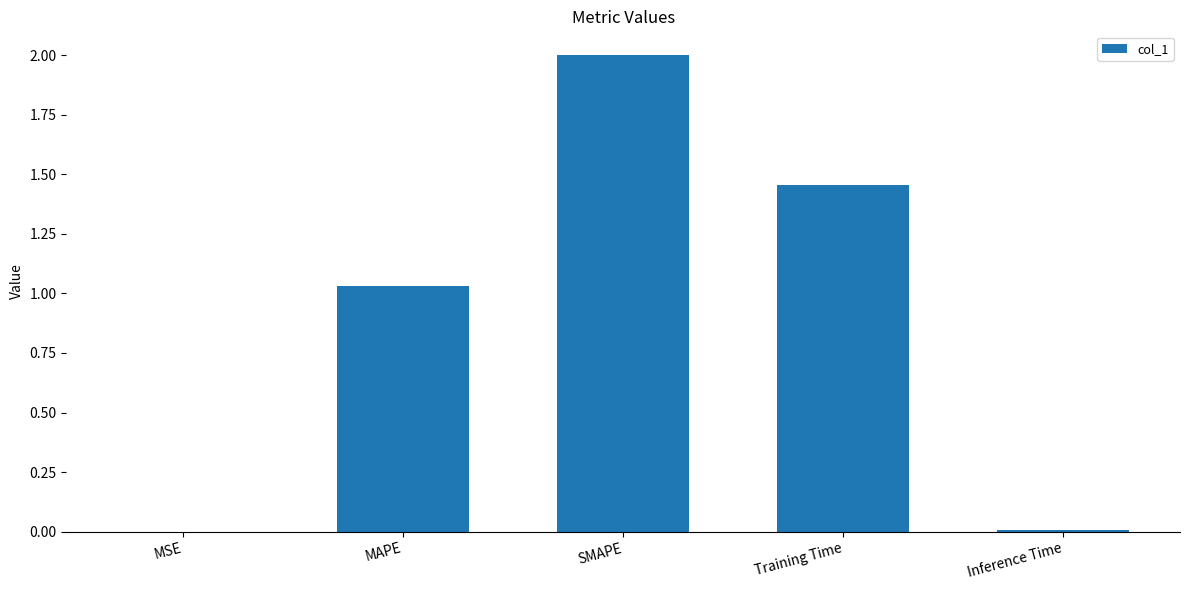

What is the sum of all values?

4.5